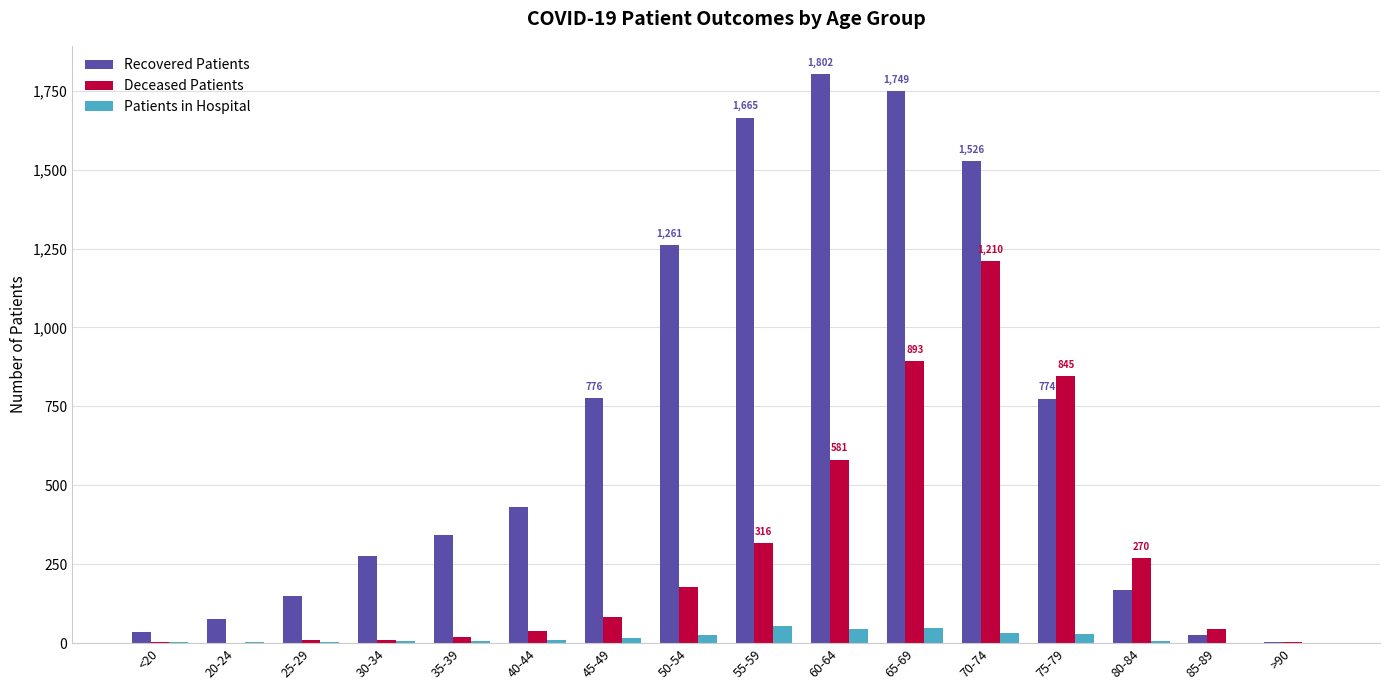

Which category has the highest value across all series?

60-64